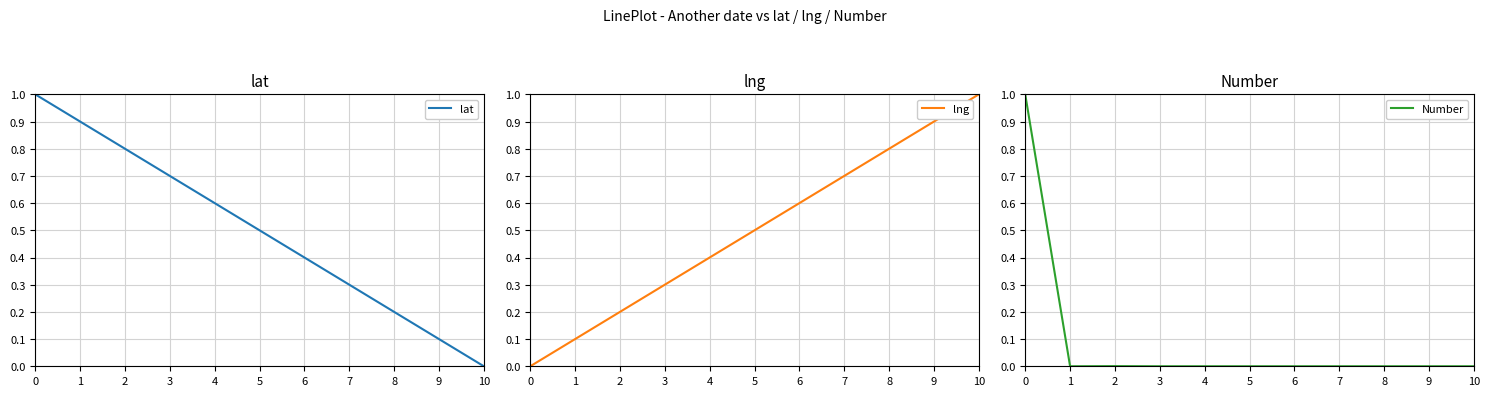

Which series has the largest range (max minus min)?

lat